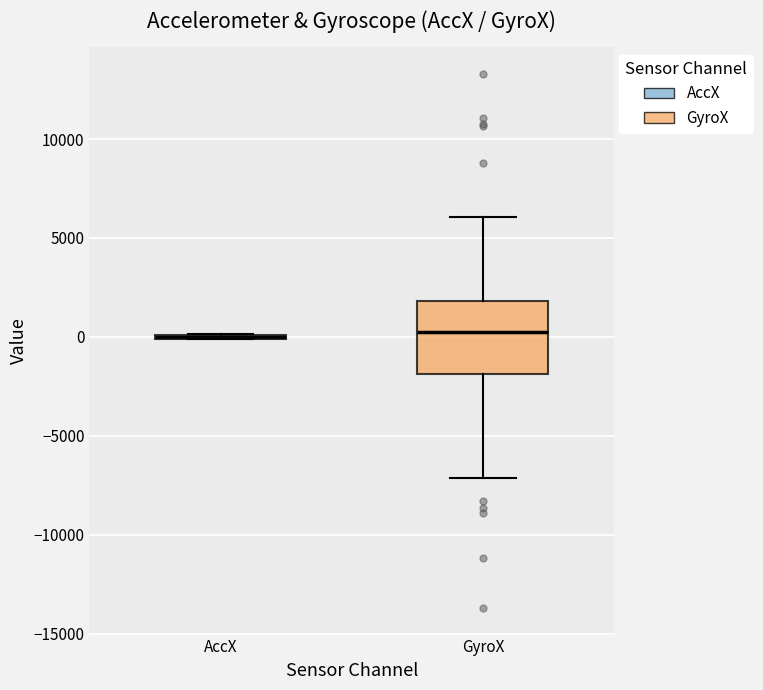

Reading left to right, transcribe this box plot: for each box, give where its median line is, the range the box spans, and where its two whiskers end, as read against the y-axis. The values are not printed on the chart, so give them approximately, as read against the axis.

AccX: box collapsed to a line at 0, whiskers 0 to 0
GyroX: median 0, box -2000 to 2000, whiskers -7000 to 6000